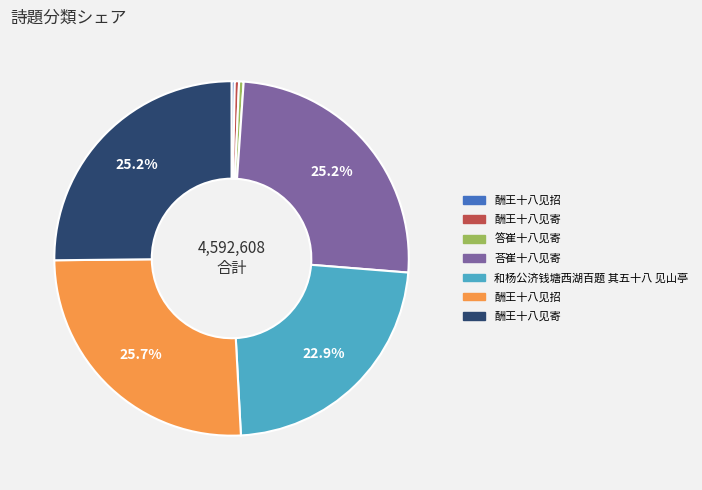

How many segments does this pie chart have?

7